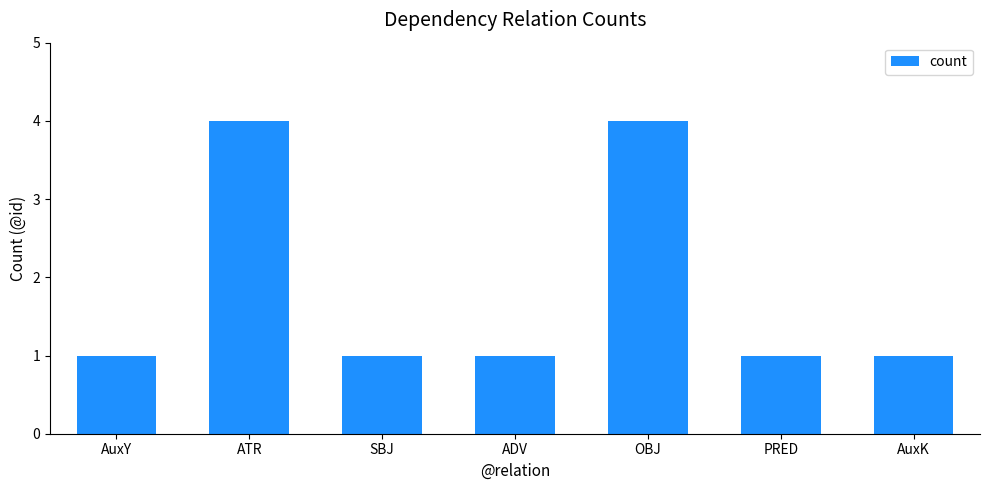

What is the greatest value displayed?

4